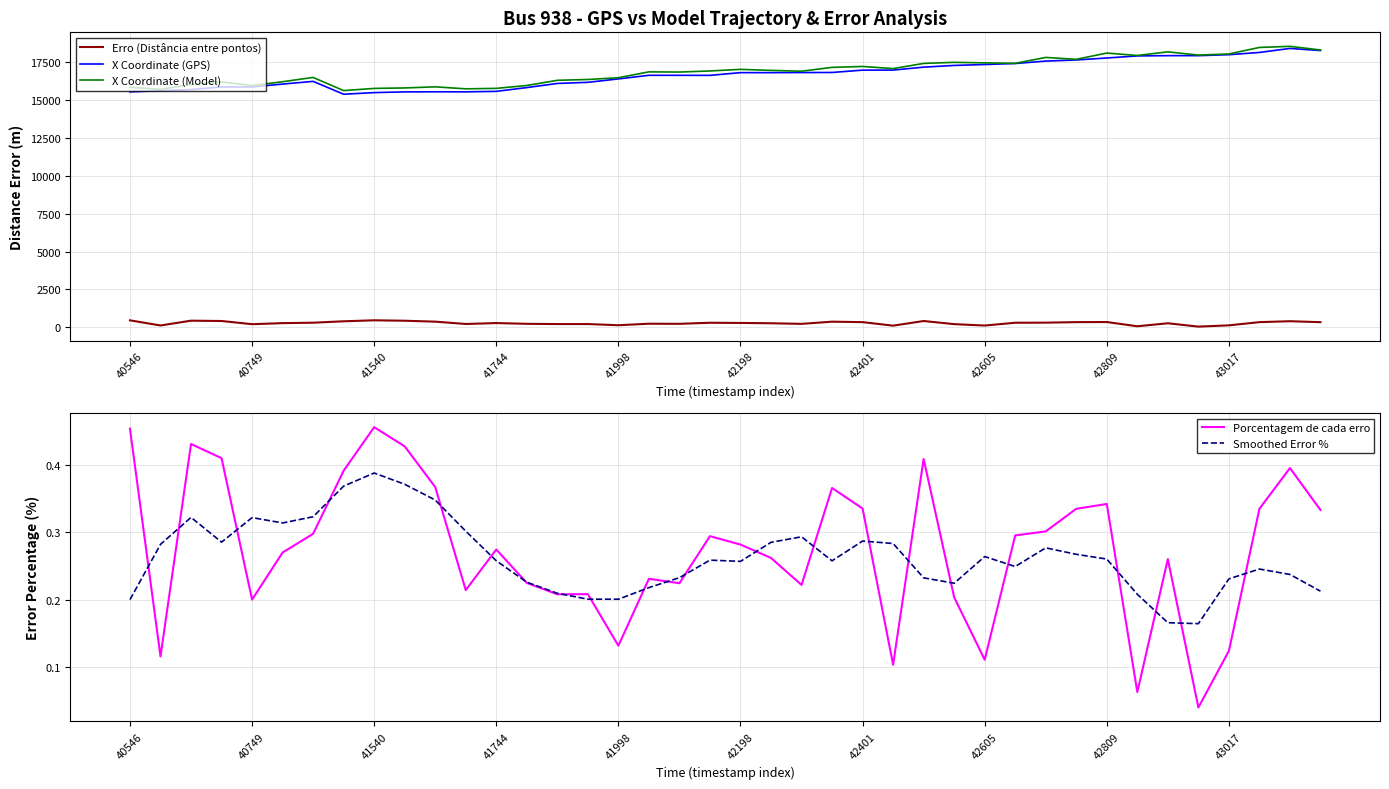

Which series has the largest total across all categories?

X Coordinate (Model)